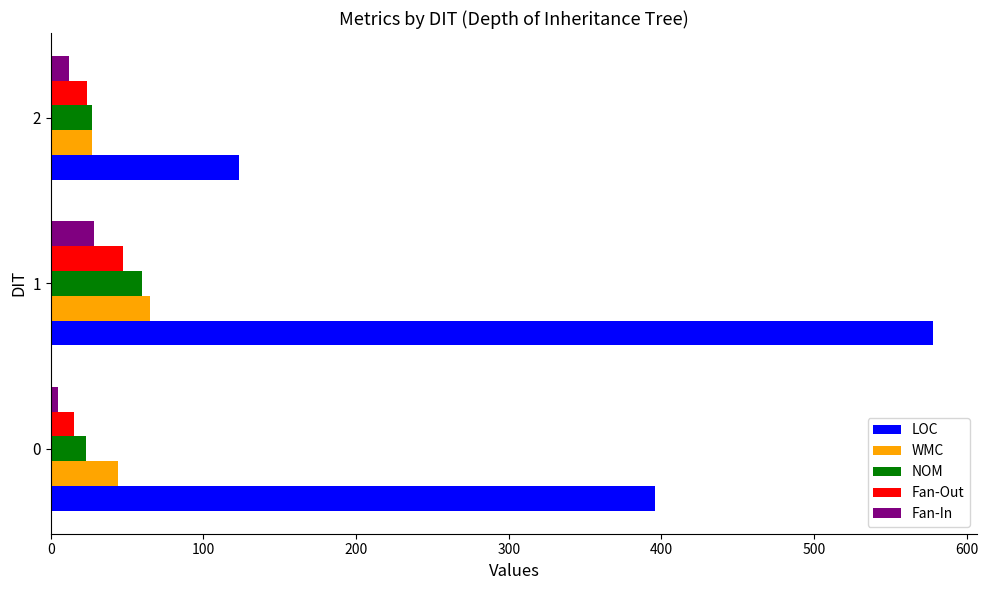

How many values in the LOC series are below 396?

1